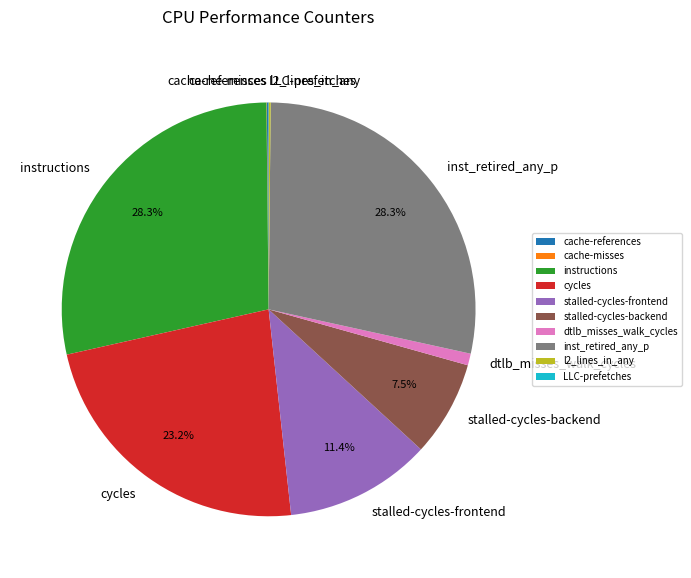

Between inst_retired_any_p and dtlb_misses_walk_cycles, which is larger?

inst_retired_any_p